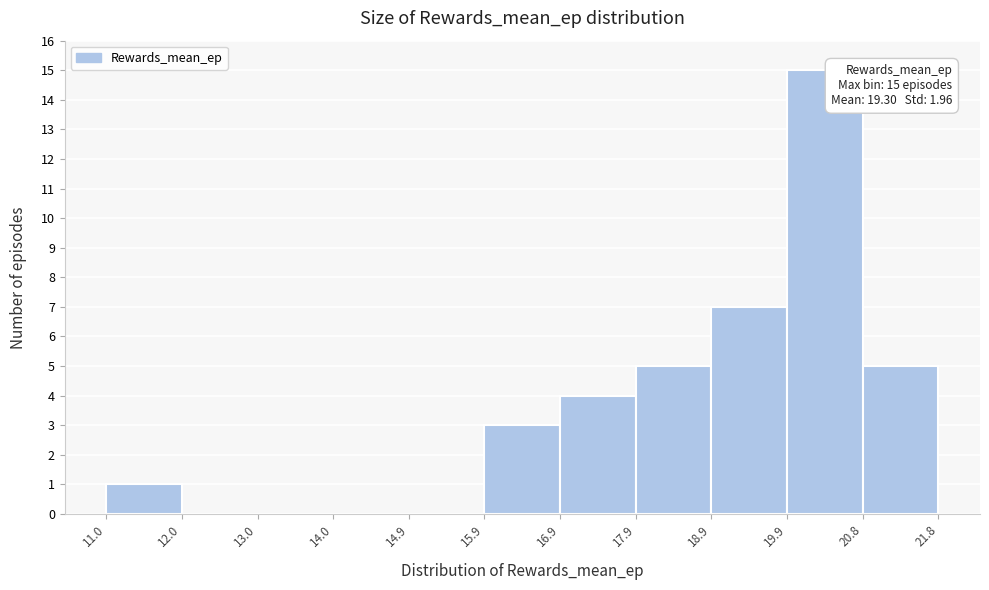

Which range on the x-axis has the tallest bar?

19.9 to 20.8